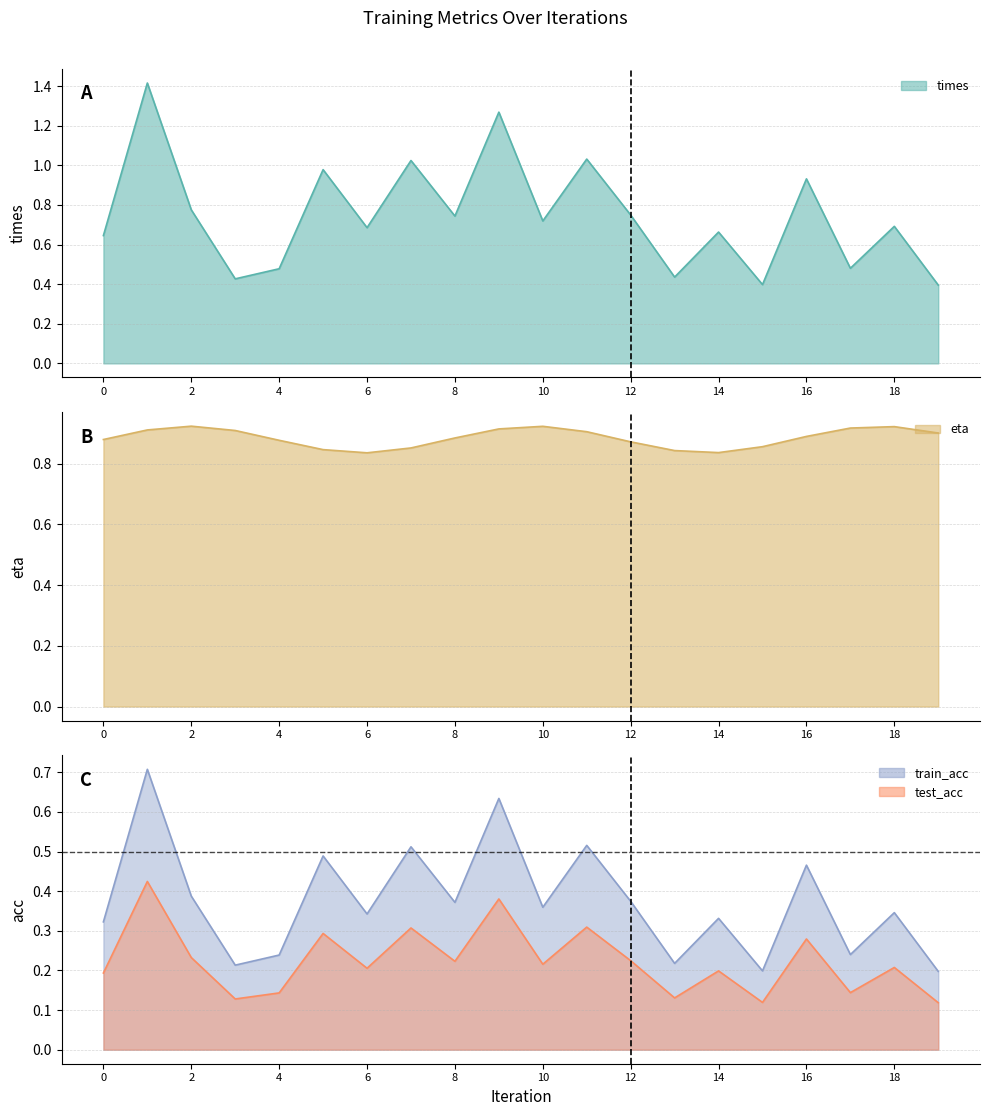

At which category does the chart reach its peak across all series?

1